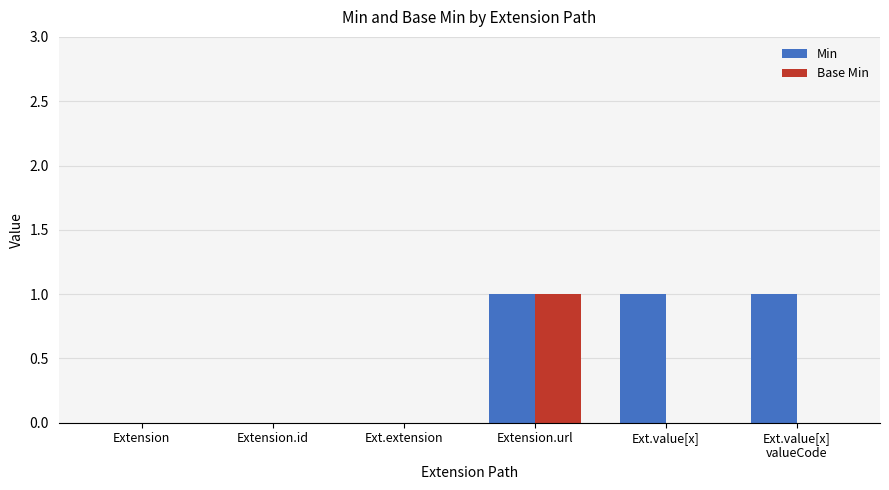

What is the sum of all Min values?

3